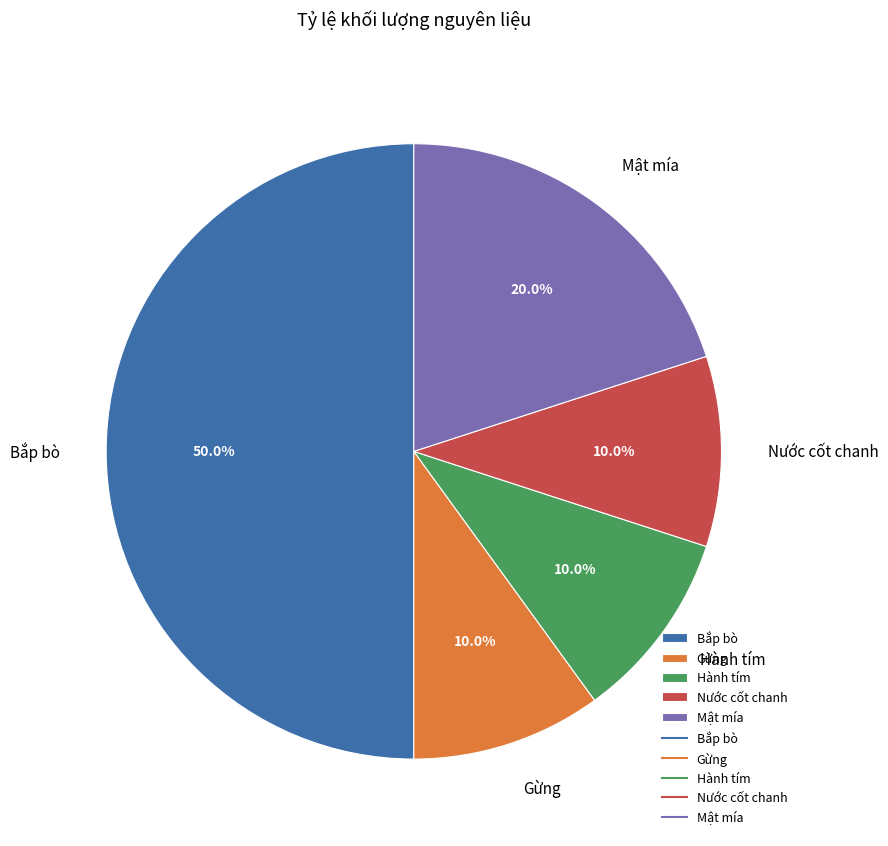

What percentage is the Hành tím slice, to the nearest percent?

10%